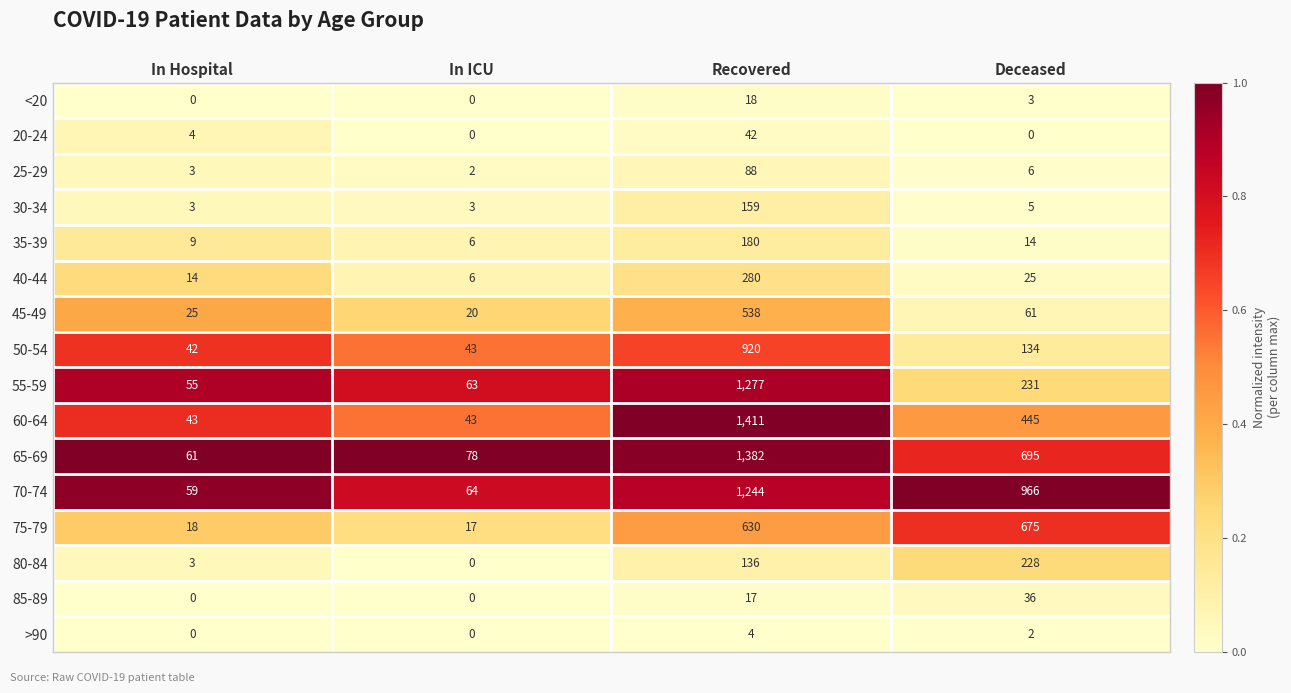

Read the 20-24 value at Recovered, to the nearest 5.

40